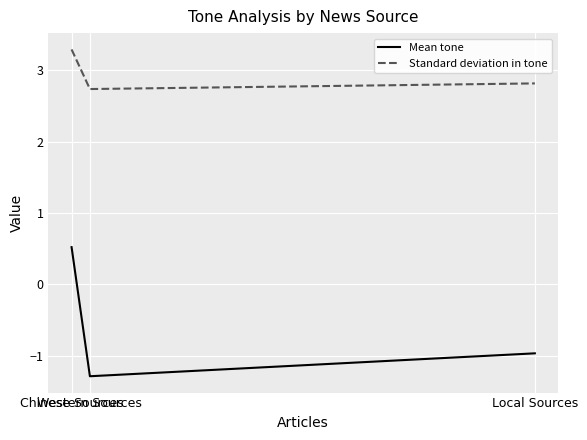

How many lines are shown in the chart?

2